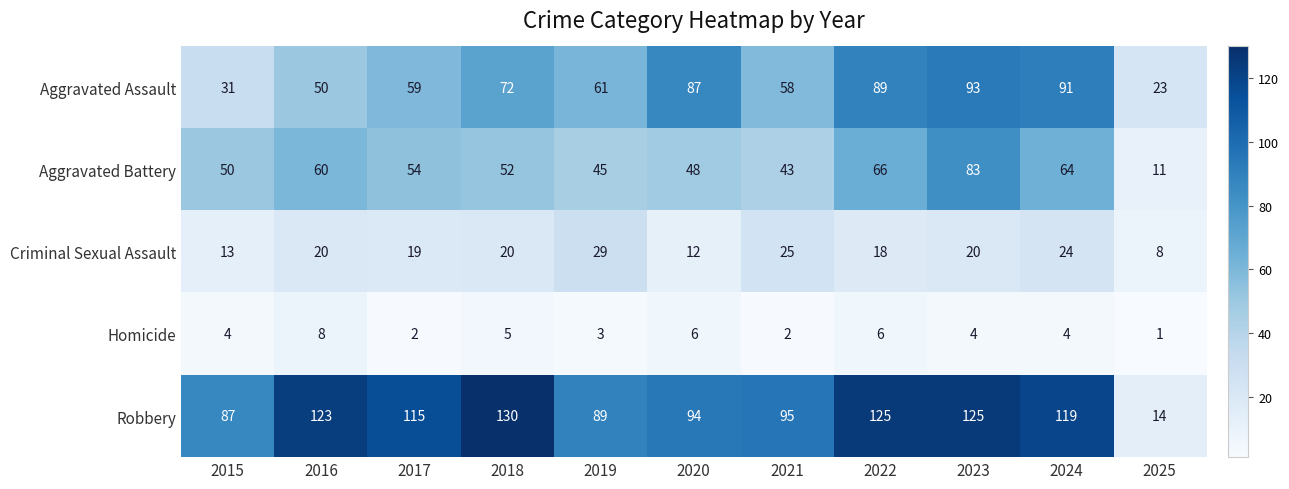

Rank the series by their maximum value, from highest to lowest.

Robbery, Aggravated Assault, Aggravated Battery, Criminal Sexual Assault, Homicide